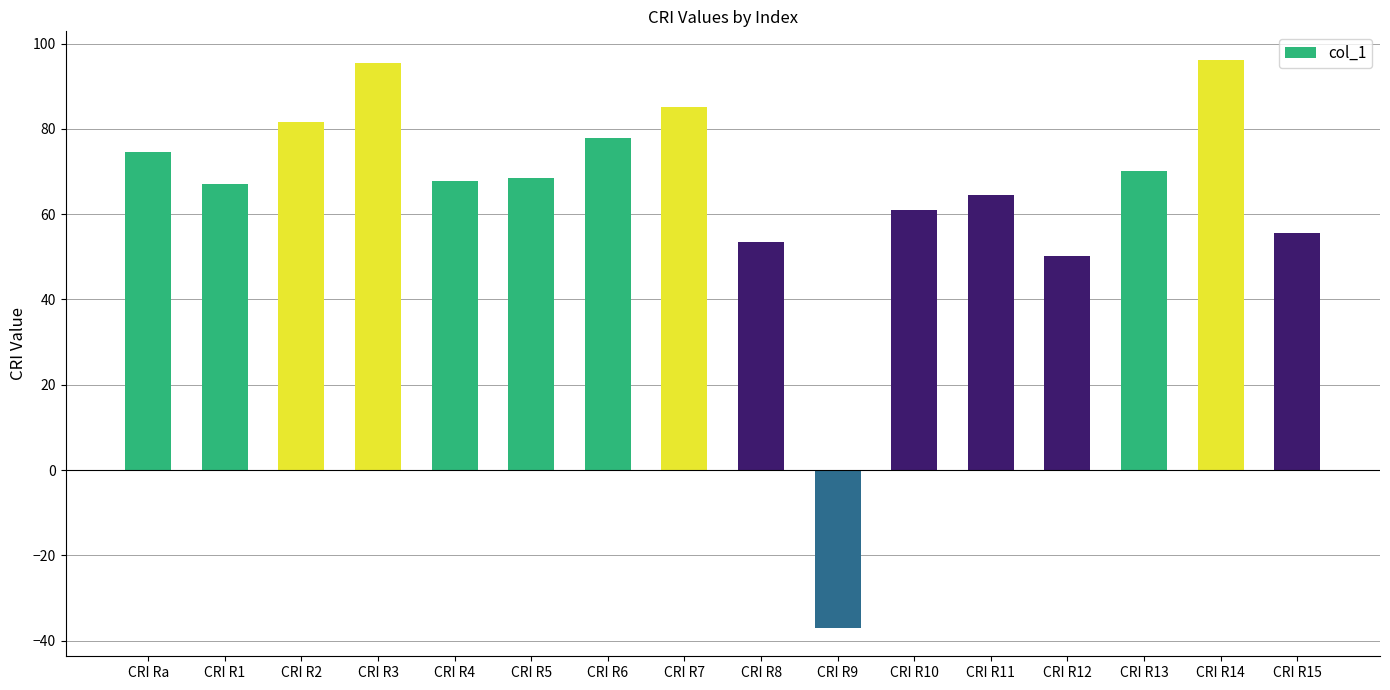

What position from the right is CRI R11?

5